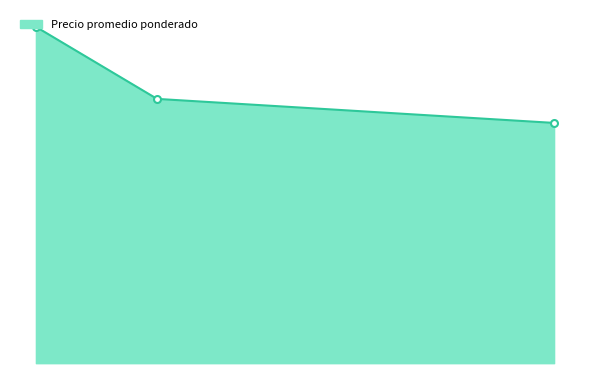

What is the label of the 1st point from the left?

2021-03-18